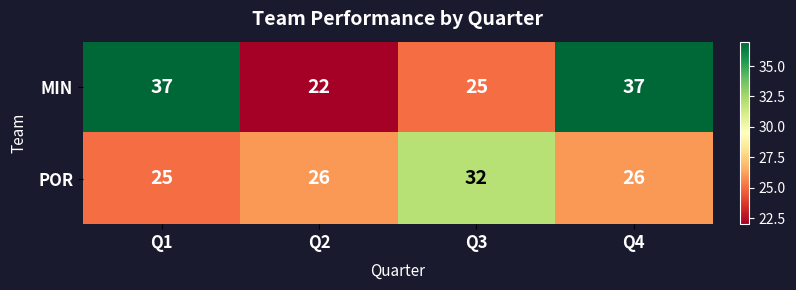

List the series in order of their overall mean, lowest first.

POR, MIN